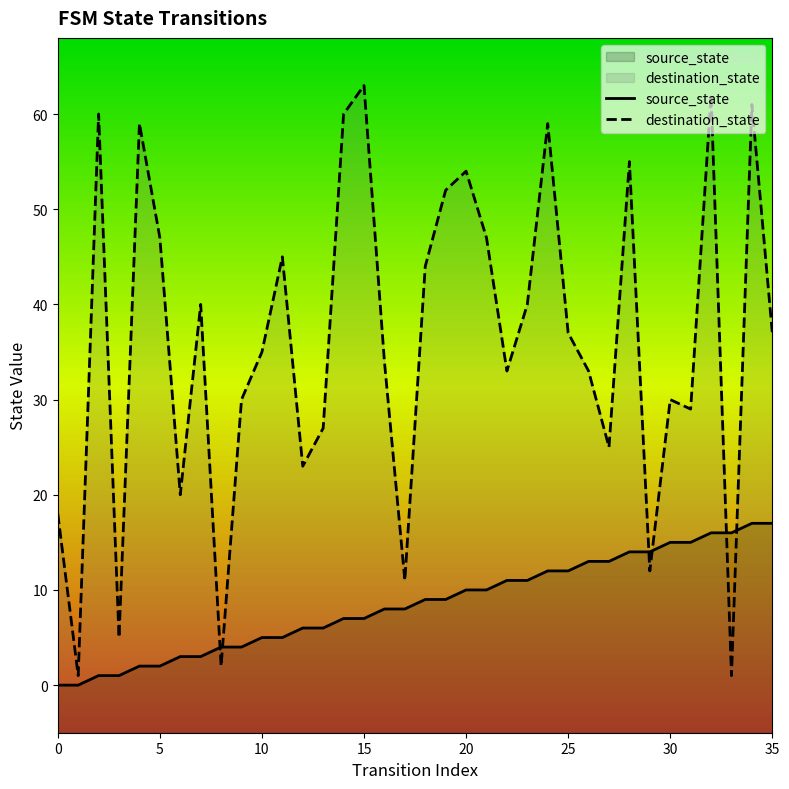

How many categories are shown in the chart?

36